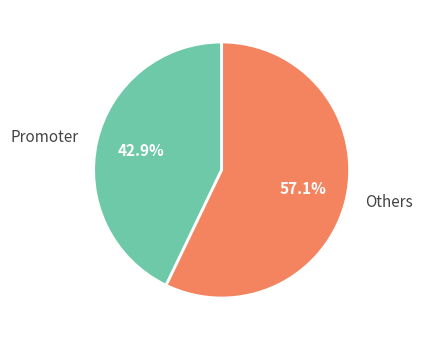

Rank the categories by value from highest to lowest.

Others, Promoter